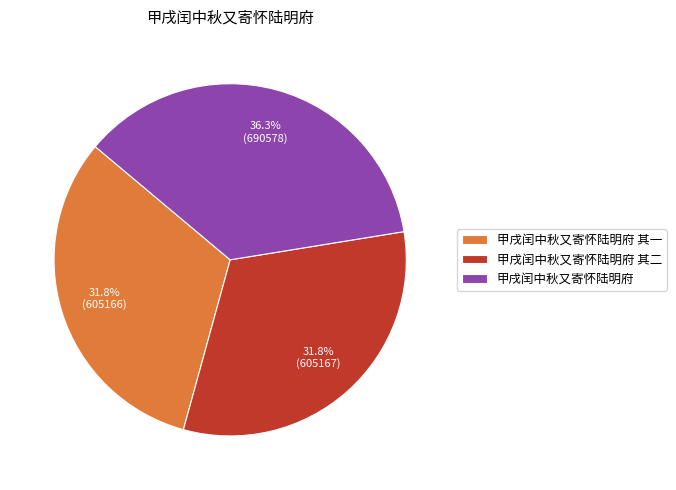

What is the ratio of the value at 甲戌闰中秋又寄怀陆明府 其二 to the value at 甲戌闰中秋又寄怀陆明府?

0.9